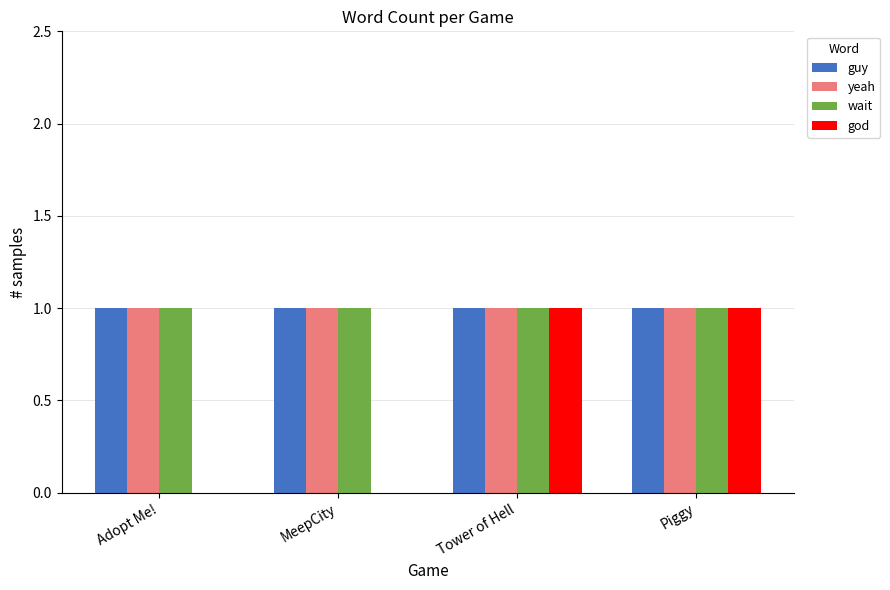

What is the sum of all guy values?

4